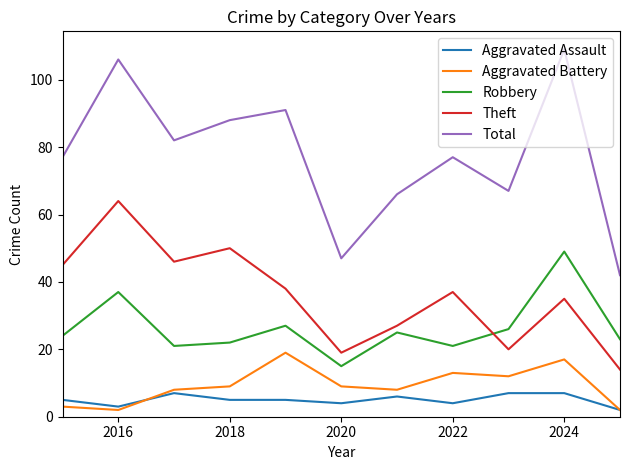

What is the maximum value for Aggravated Assault?

7